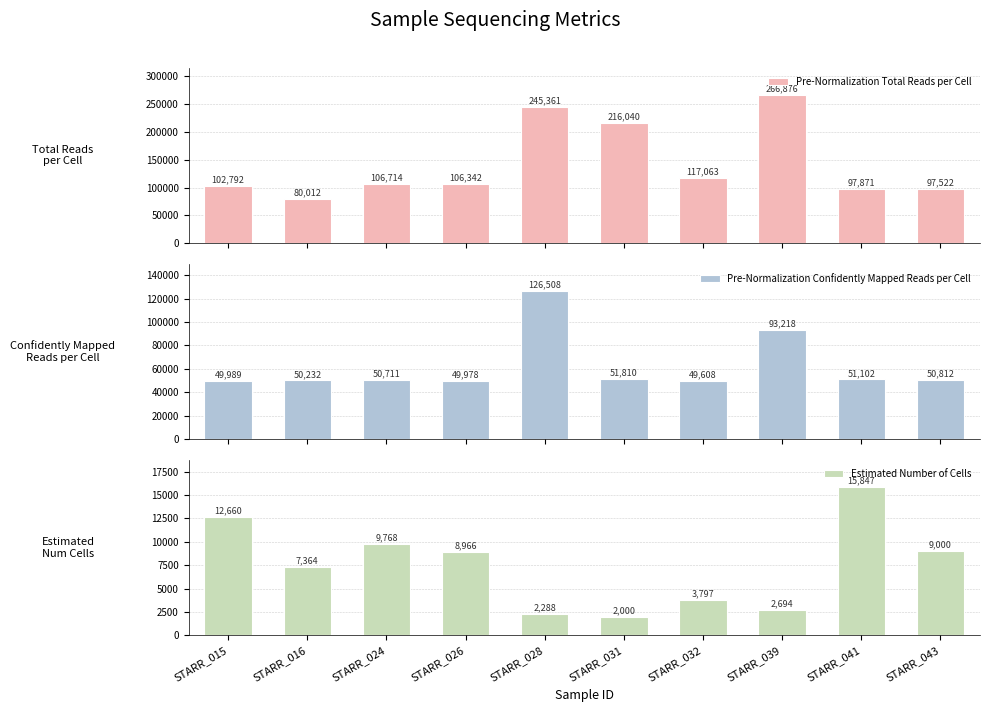

Is the value of Pre-Normalization Confidently Mapped Reads per Cell at STARR_032 greater than the value of Estimated Number of Cells at STARR_016?

Yes